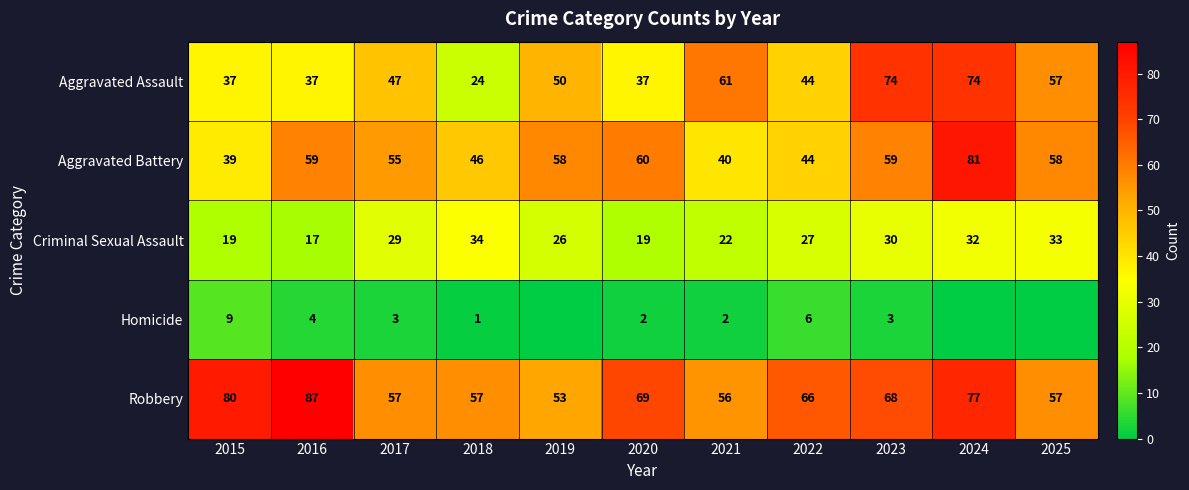

Between 2020 and 2022, which series saw the biggest shift?

Aggravated Battery